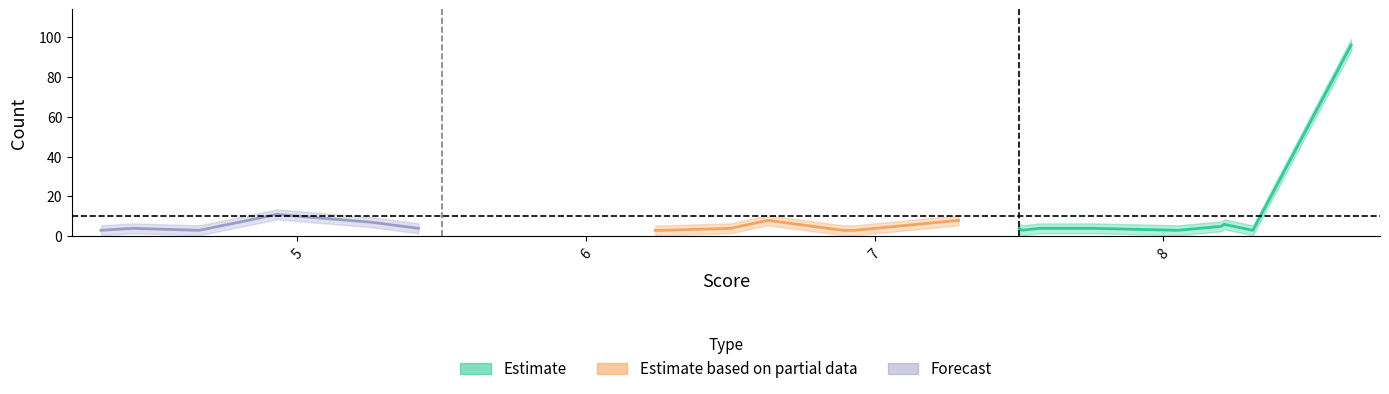

True or false: Count and Count_upper cross at least once.

False